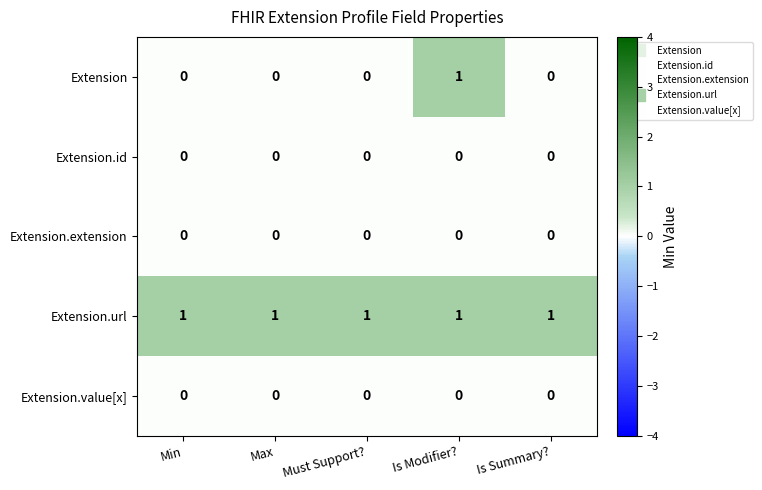

Which series has the largest range (max minus min)?

Extension